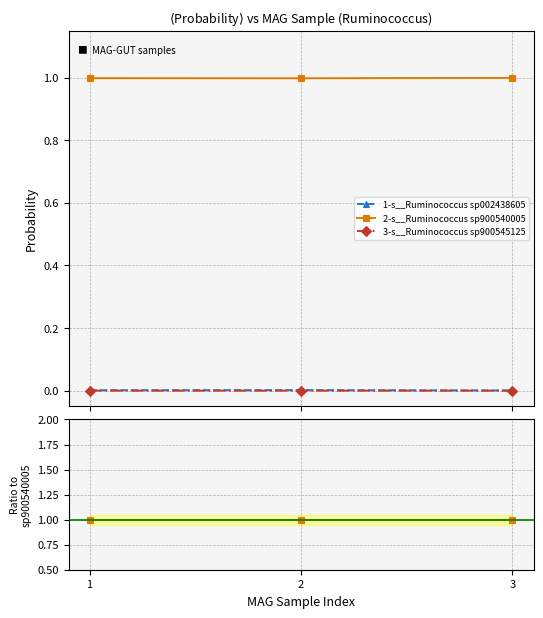

How many categories are shown in the chart?

3